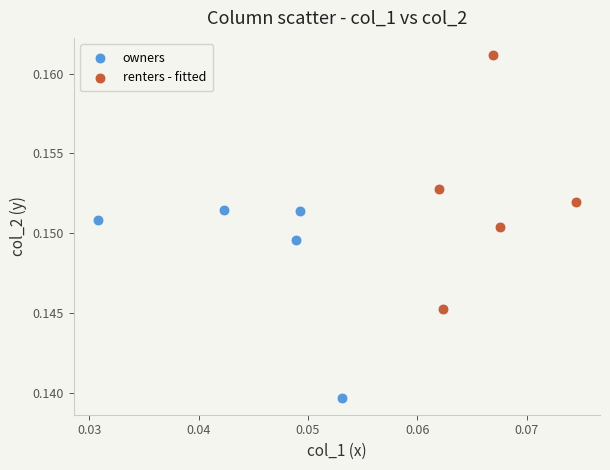

Which series contains the highest Y value?

renters - fitted